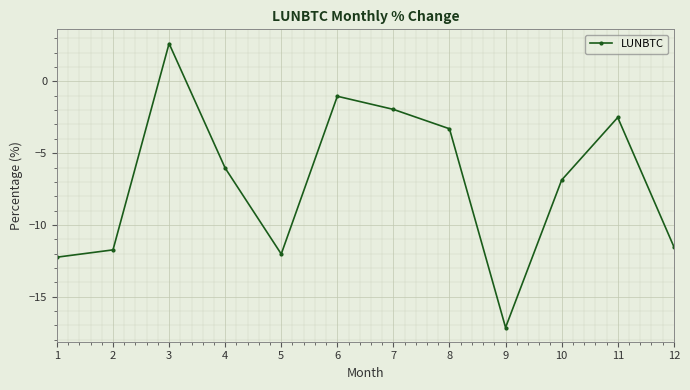

True or false: the data has more than 0 interior local peaks.

True